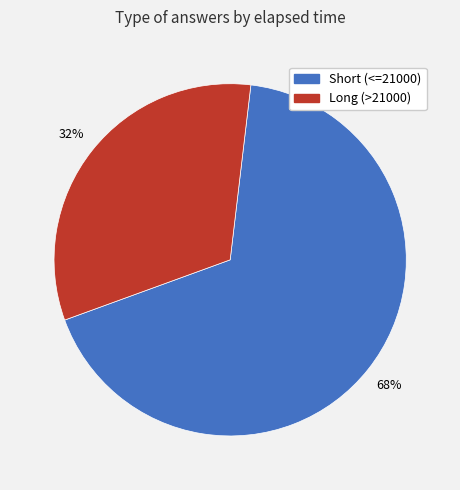

What is the ratio of the value at Short (<=21000) to the value at Long (>21000)?

2.1